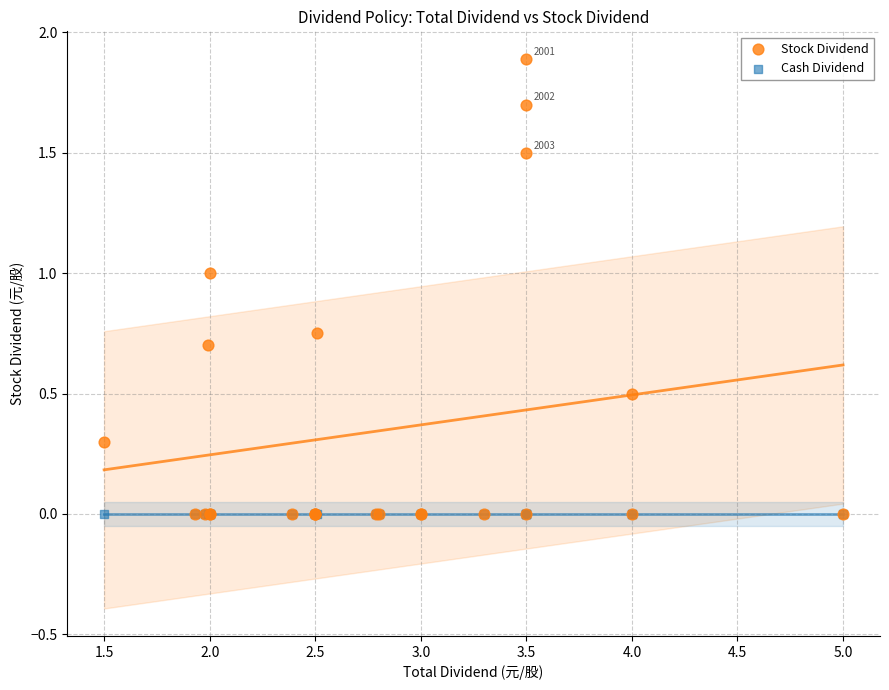

Which series contains the highest Y value?

Stock Dividend